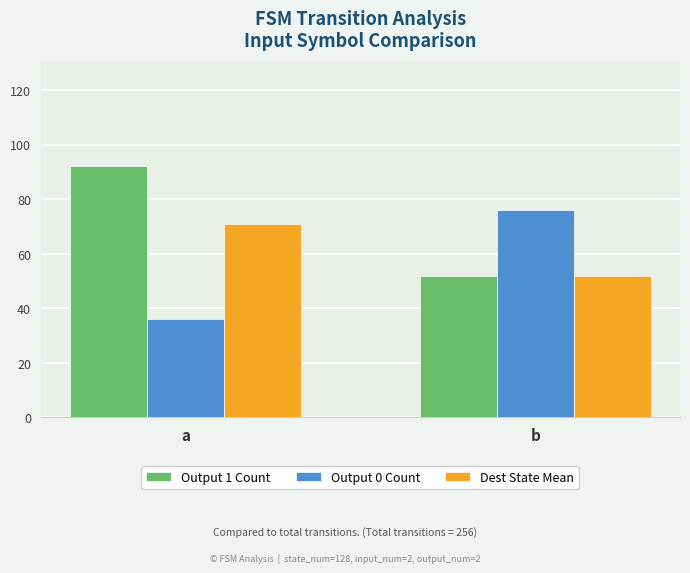

Is the value of Dest State Mean at a greater than the value of Output 1 Count at a?

No